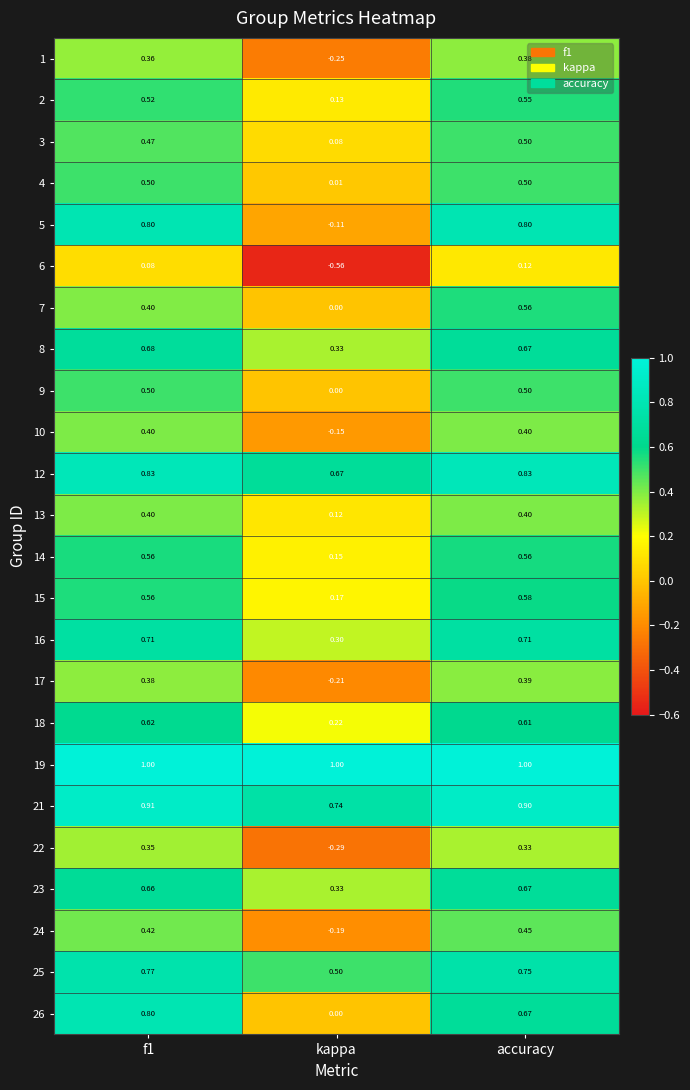

At which label is 5 closest to 0?

kappa